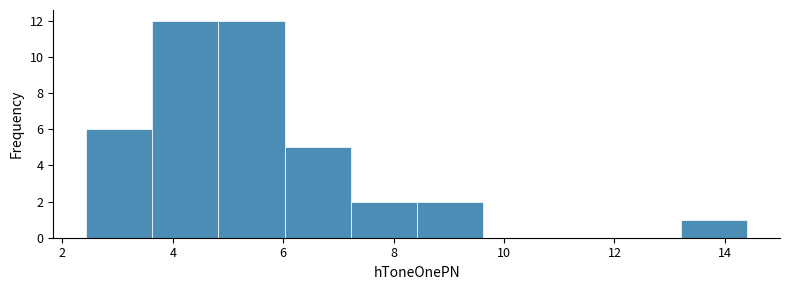

Reading left to right, list every bar in this chart as the range it spans on the x-axis followed by its height. Neither the bar edges nor the heights are printed on the chart, so give them approximately, as read against the axes.

2.4 to 3.6: 6
3.6 to 4.8: 12
4.8 to 6.0: 12
6.0 to 7.2: 5
7.2 to 8.4: 2
8.4 to 9.6: 2
9.6 to 10.8: 0
10.8 to 12.0: 0
12.0 to 13.2: 0
13.2 to 14.4: 1